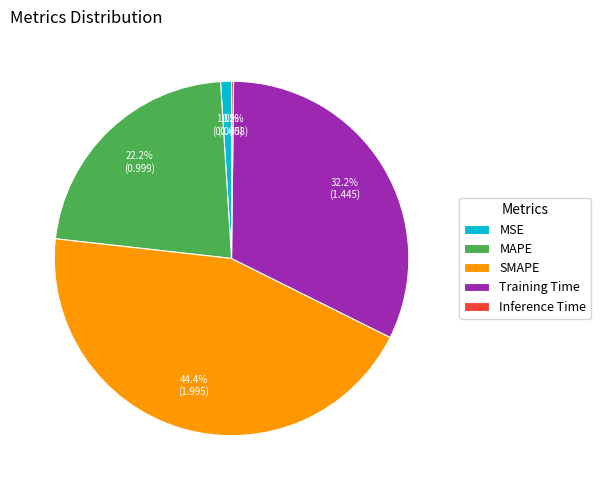

Between MSE and SMAPE, which is larger?

SMAPE